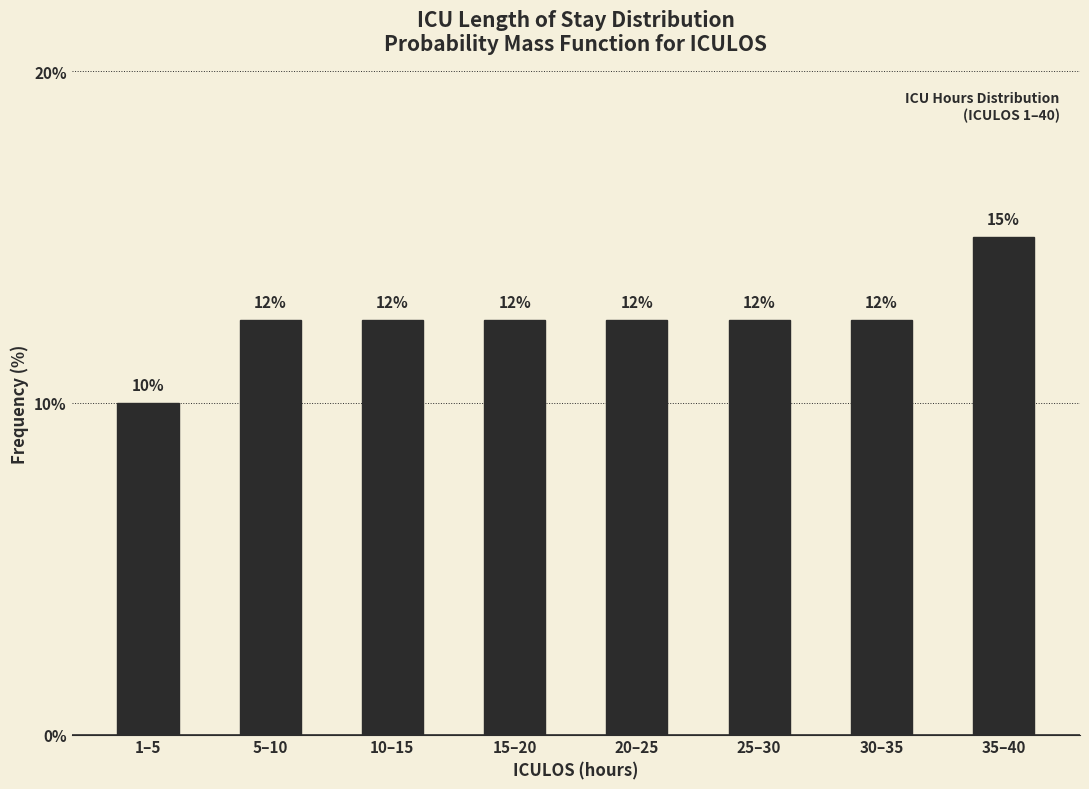

How many bars are there in total?

8